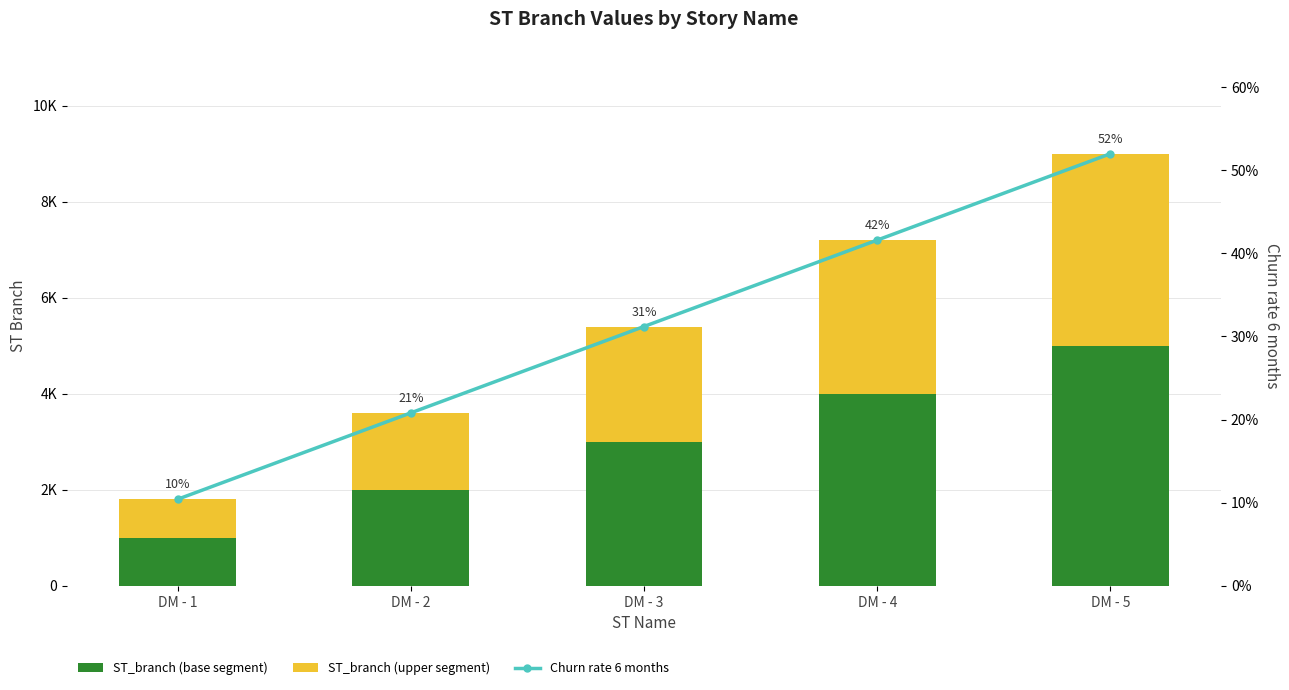

At how many categories does at least one series exceed 1245?

4